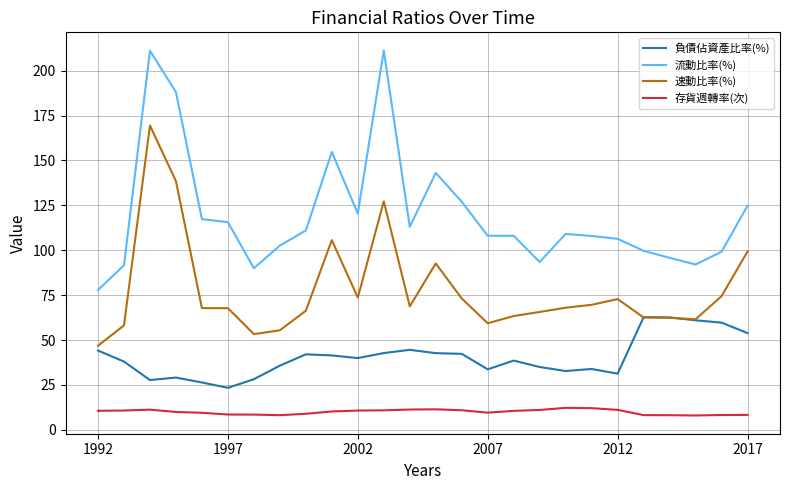

What is the difference between the maximum and minimum values in the 負債佔資產比率(%) series?

39.3